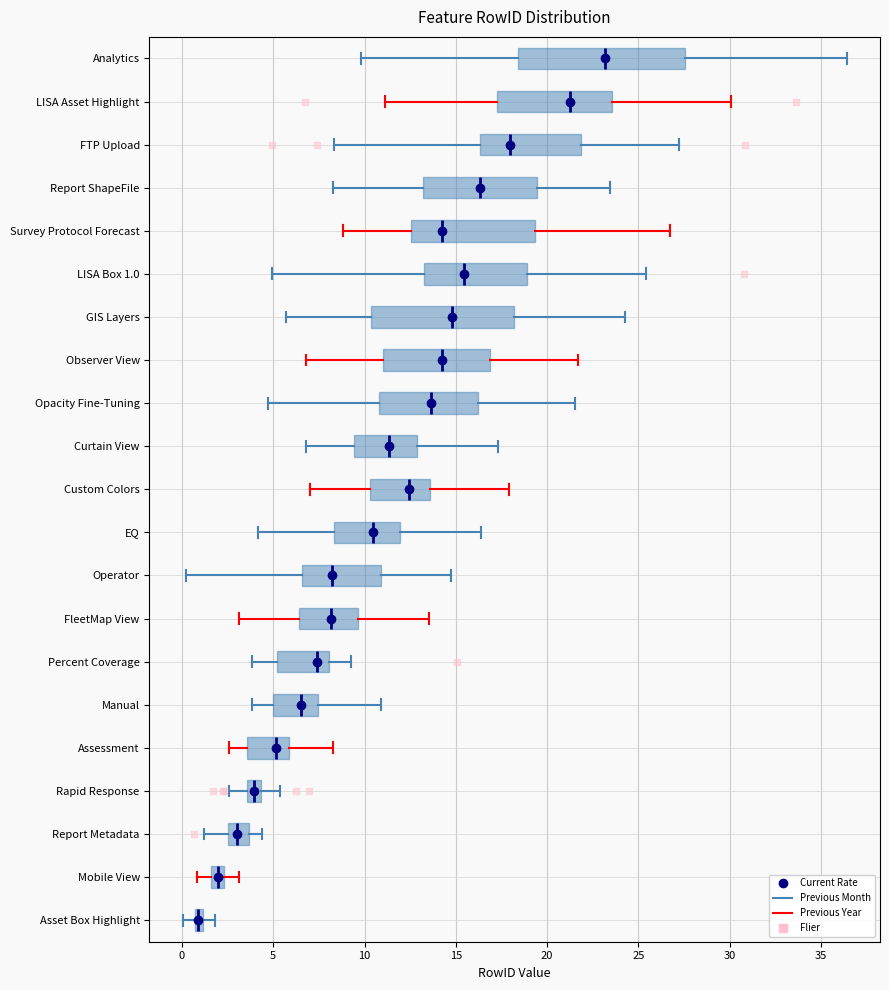

Where does the left whisker of the box for Report Metadata end on the x-axis? The values are not printed on the chart, so give them approximately, as read against the axis.

1.0